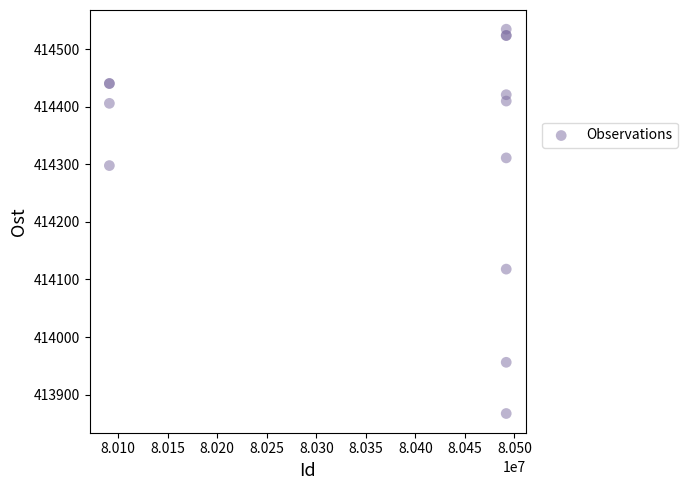

What Y value in the scatter plot is closest to 414200?

414118.0